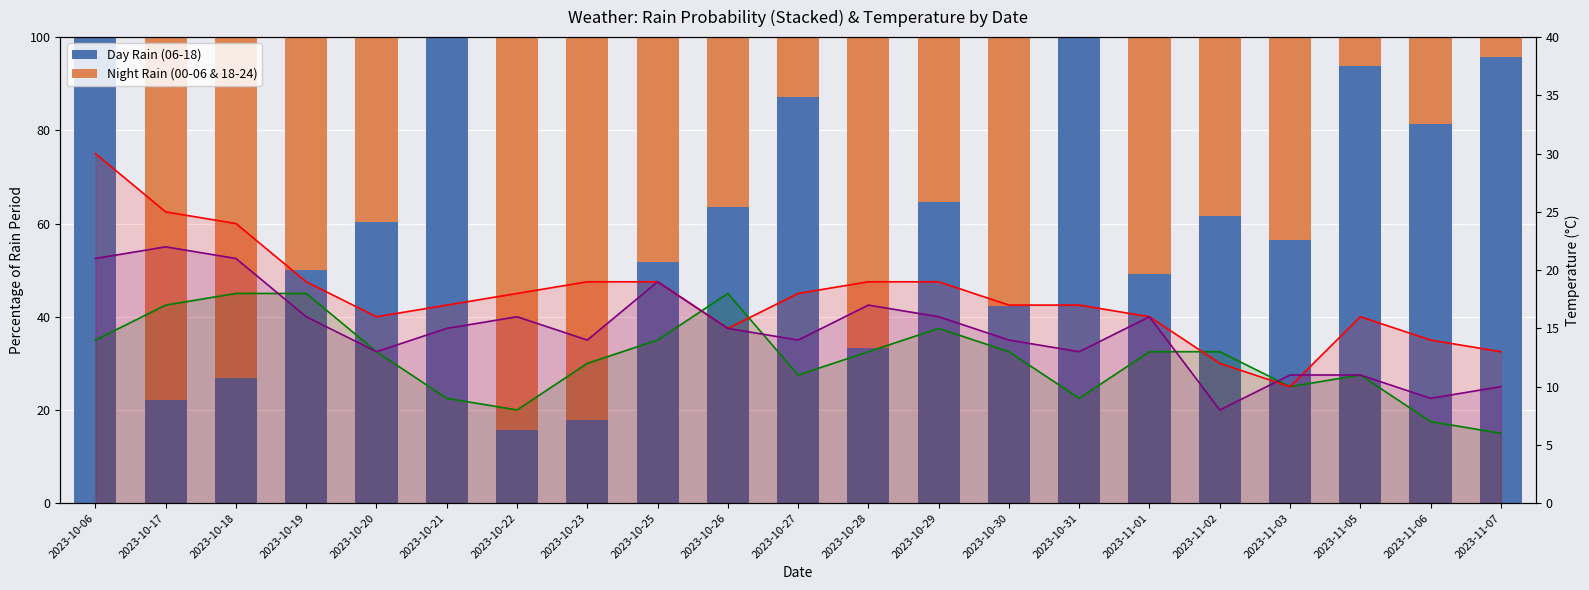

Rank the series by their maximum value, from lowest to highest.

temp_6_line, temp_18_line, temp_12_line, Night Rain (00-06 & 18-24), Day Rain (06-18)